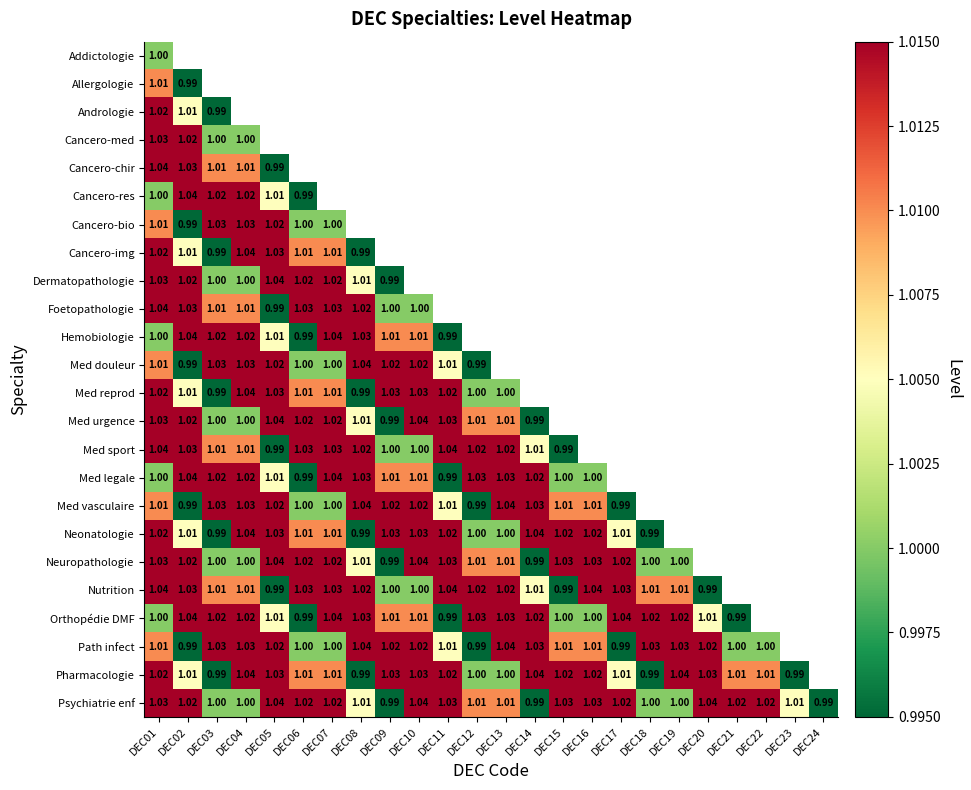

How many data points in Orthopédie DMF are less than 1?

3